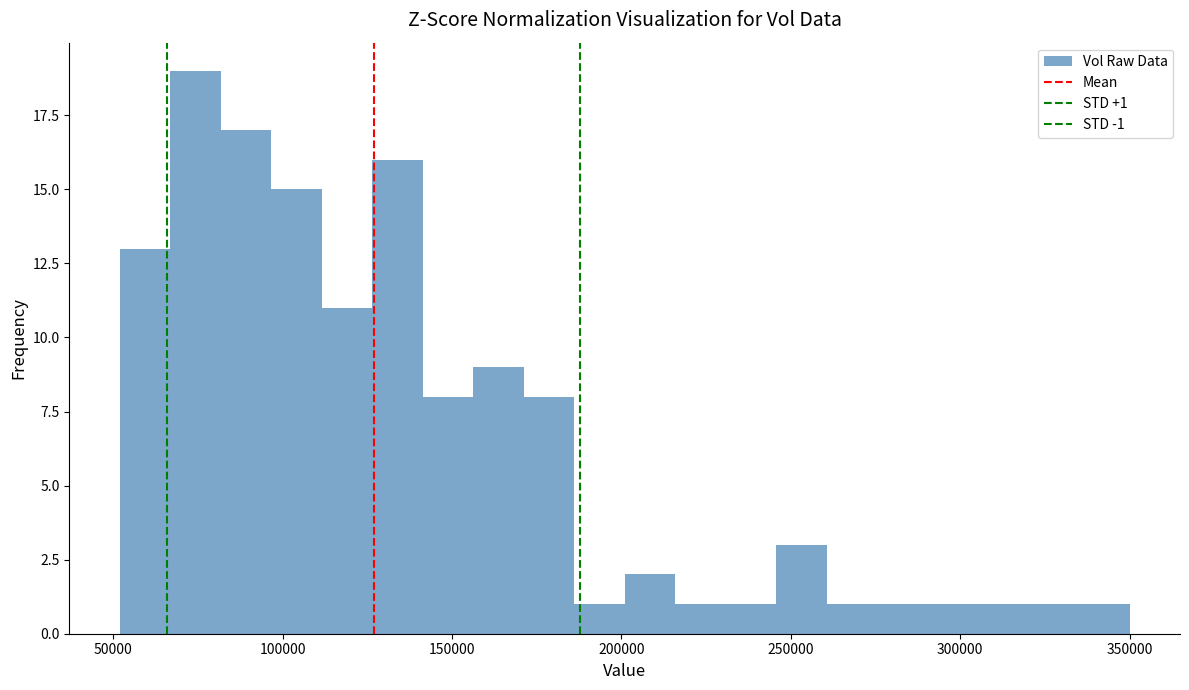

Read against the x-axis, roughly where is the centre of the tallest bar?

75000